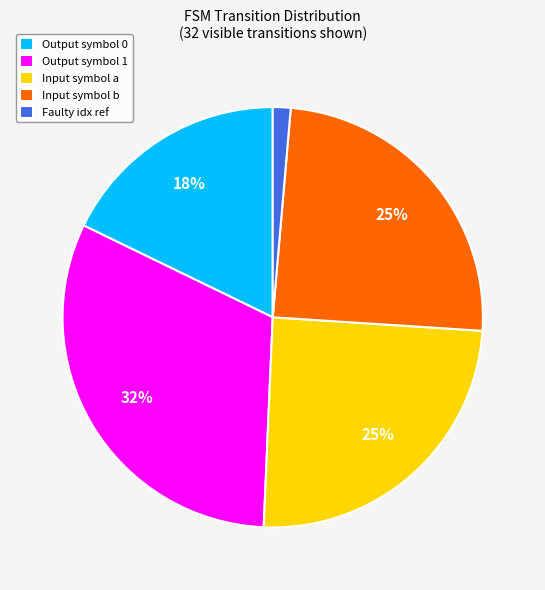

Count the number of slices in the pie.

5